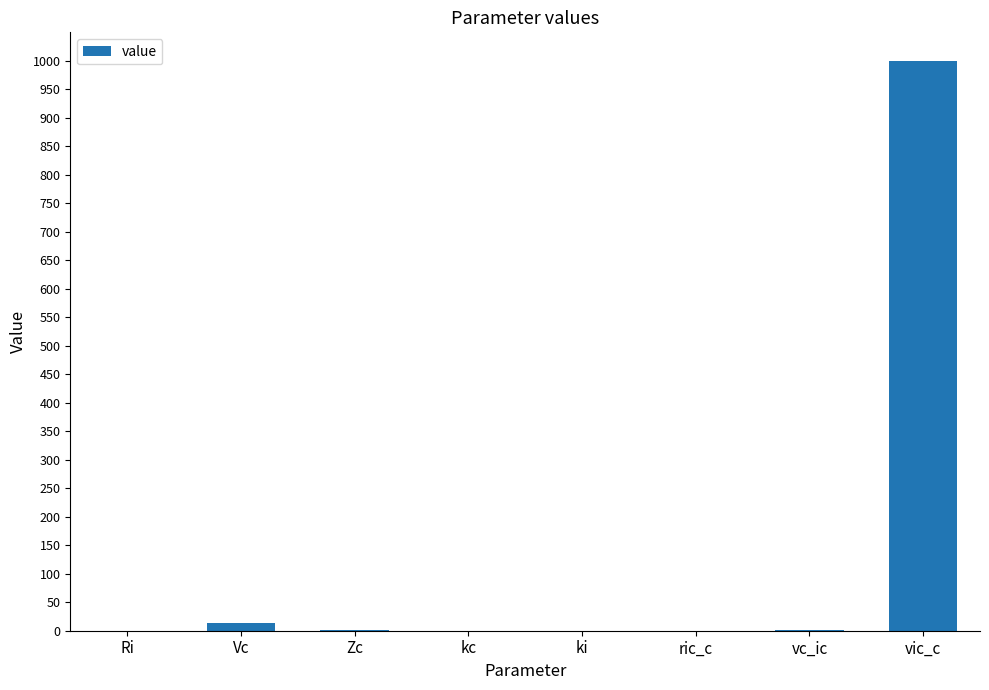

Are the bars grouped side by side (vs. stacked)?

No